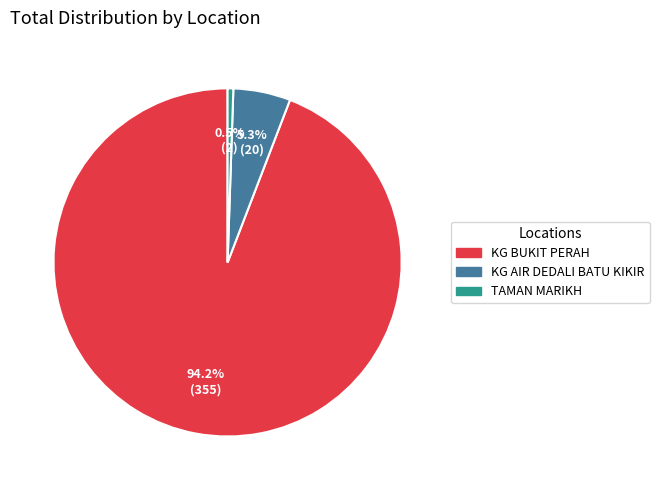

What is the ratio of the value at KG BUKIT PERAH to the value at TAMAN MARIKH?

177.5